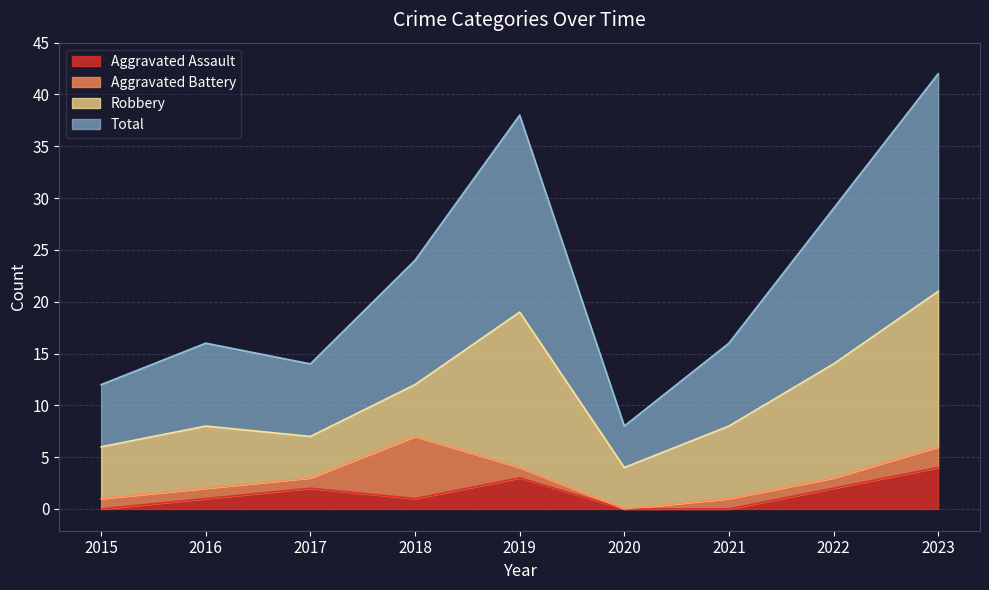

Which category has the highest value in the Aggravated Assault series?

2023